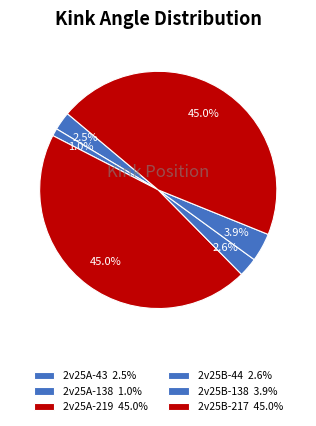

To the nearest percent, what is the difference between the 2v25B-138 and 2v25A-43 slice percentages?

1%